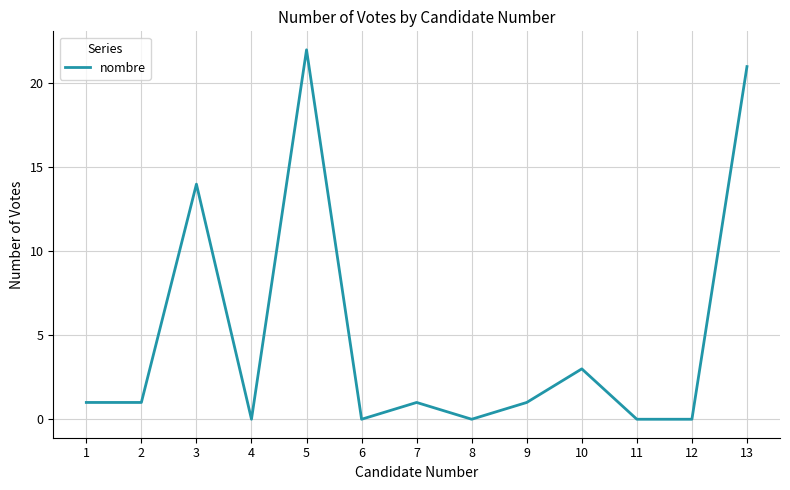

What is the maximum value shown in the chart?

22